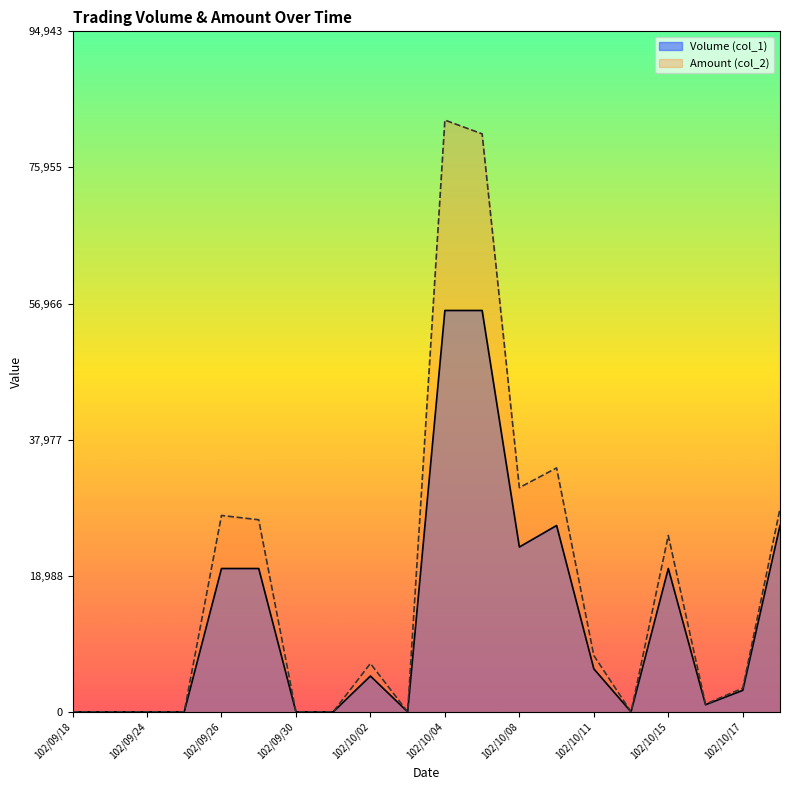

What is the difference between the maximum and minimum values in the Amount (col_2) series?

82560